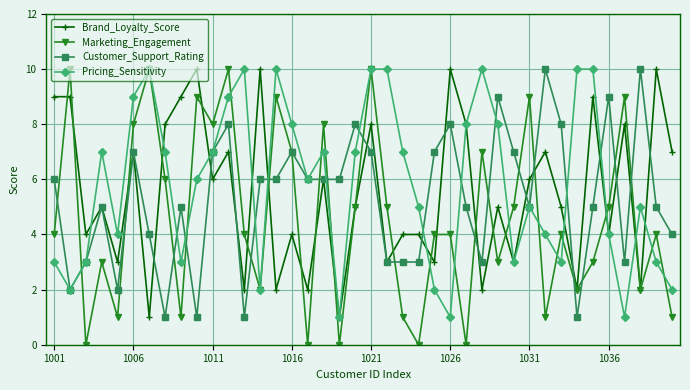

Does the chart display data point markers on the line(s)?

Yes